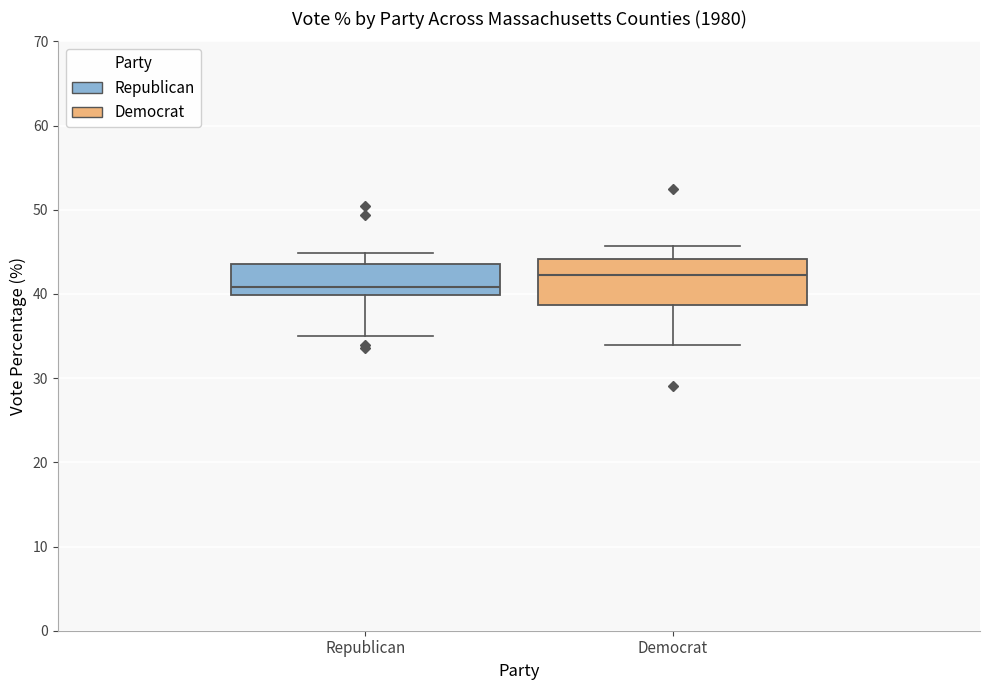

Where does the upper whisker of the box for Republican end on the y-axis? The values are not printed on the chart, so give them approximately, as read against the axis.

45